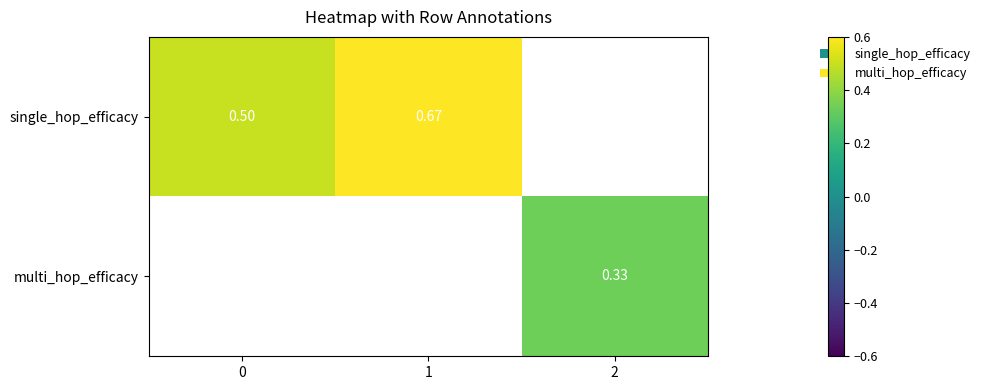

Which series changed the most between 0 and 1?

single_hop_efficacy